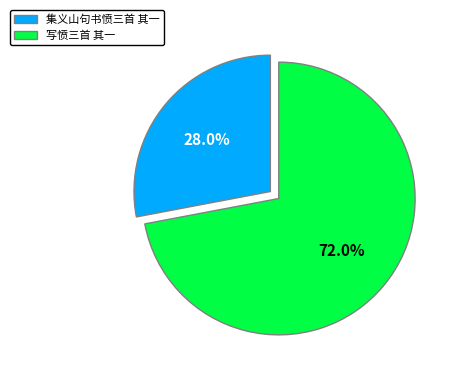

Which category has the smallest portion of the pie?

集义山句书愤三首 其一